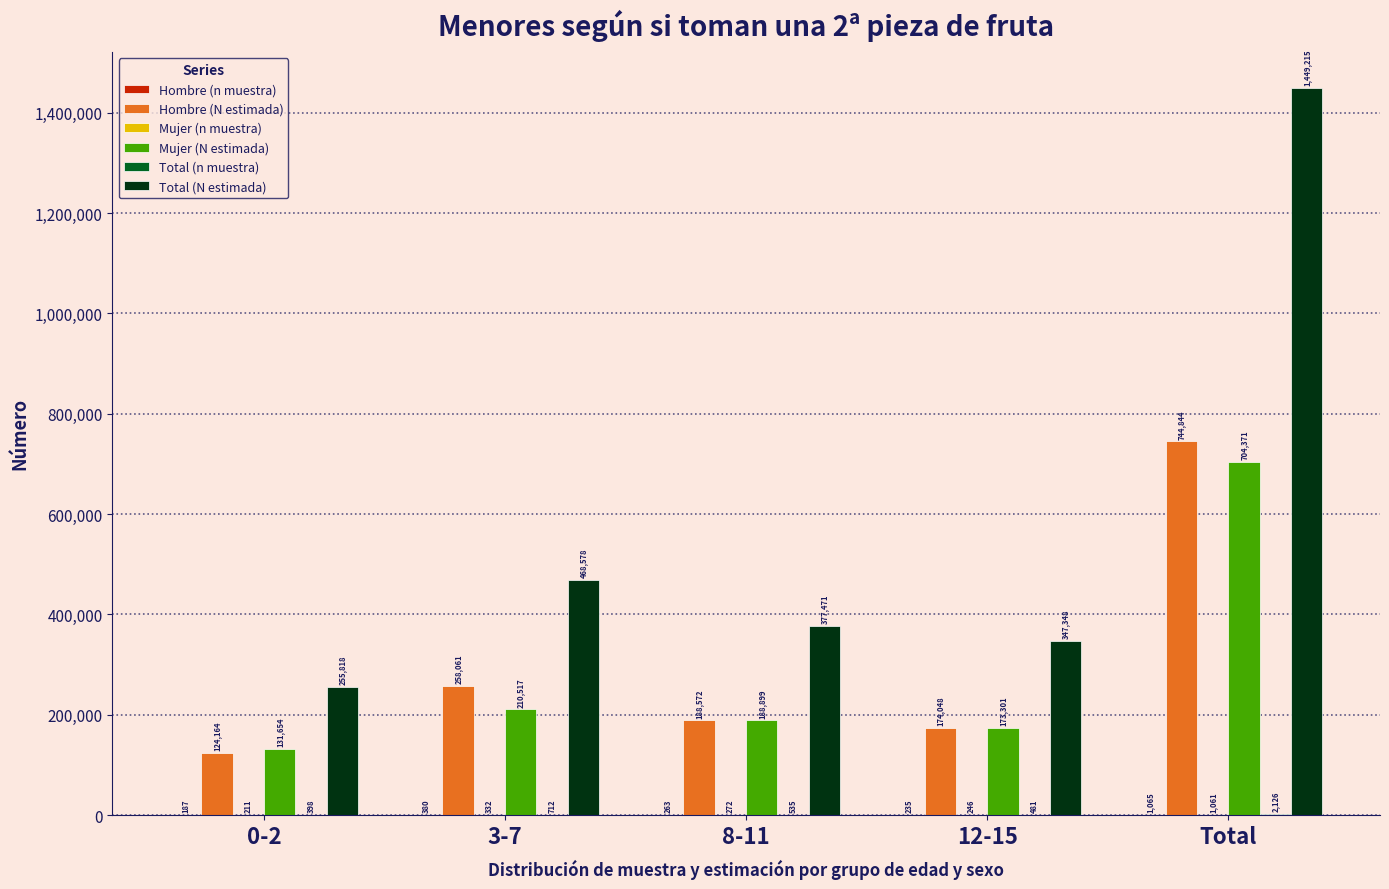

Which series changed the most between 8-11 and Total?

Total (N estimada)